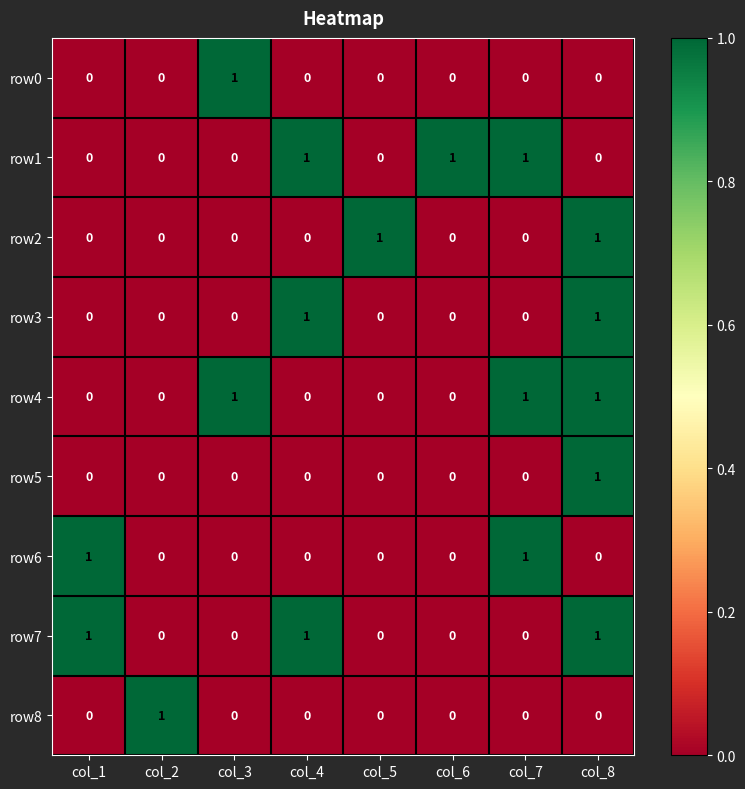

What is the sum of all row1 values?

3